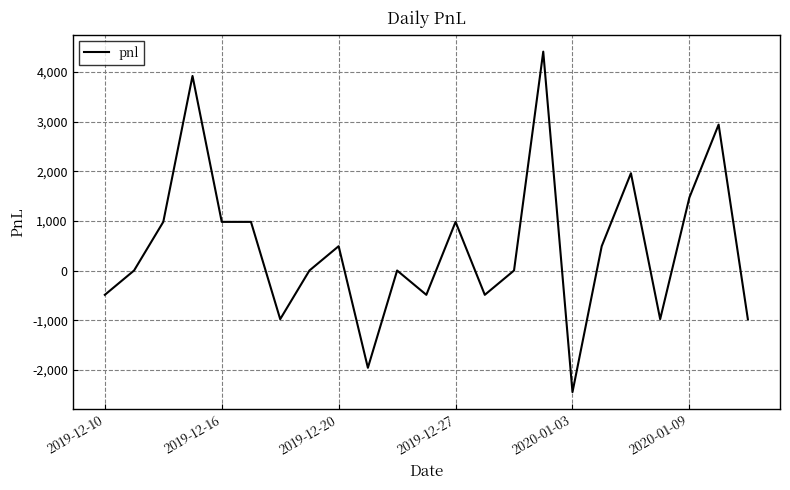

What is the difference between the maximum and minimum values?

6860